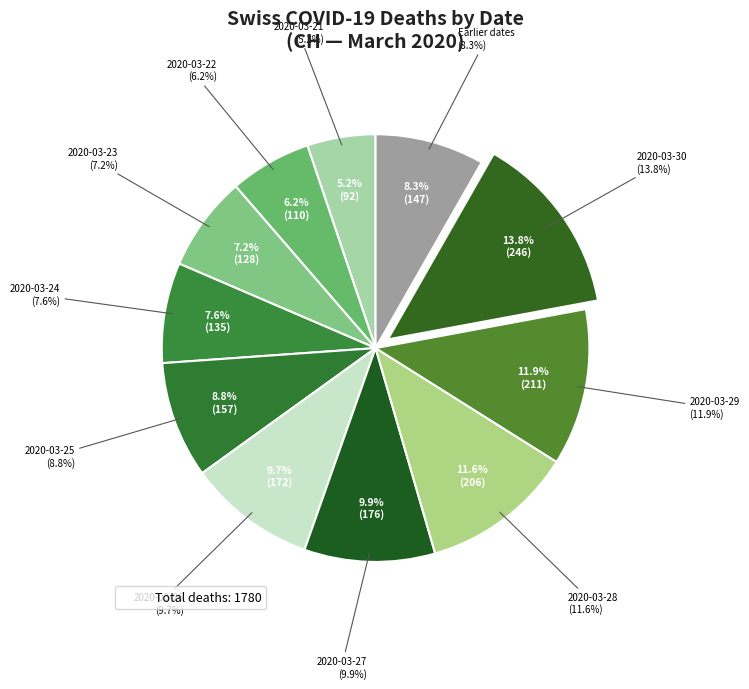

Is it true that 2020-03-22 is 1% of the pie?

False